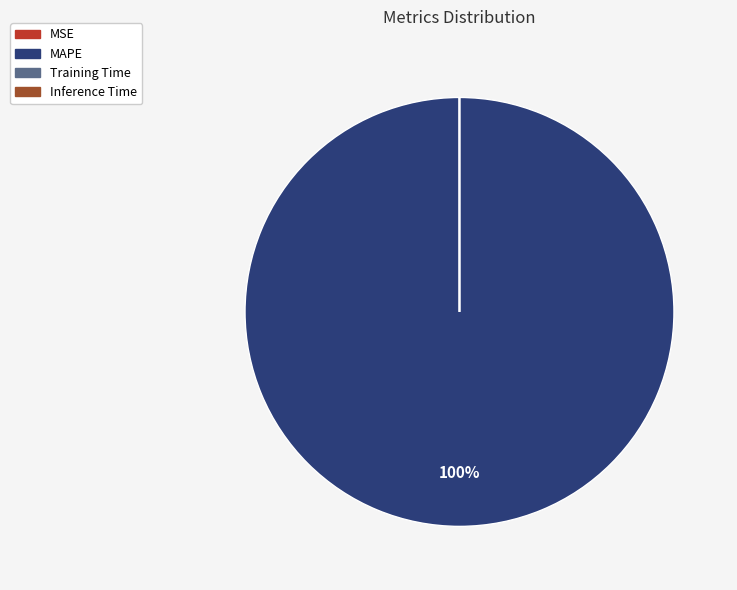

To the nearest percent, what is the average slice percentage?

25%